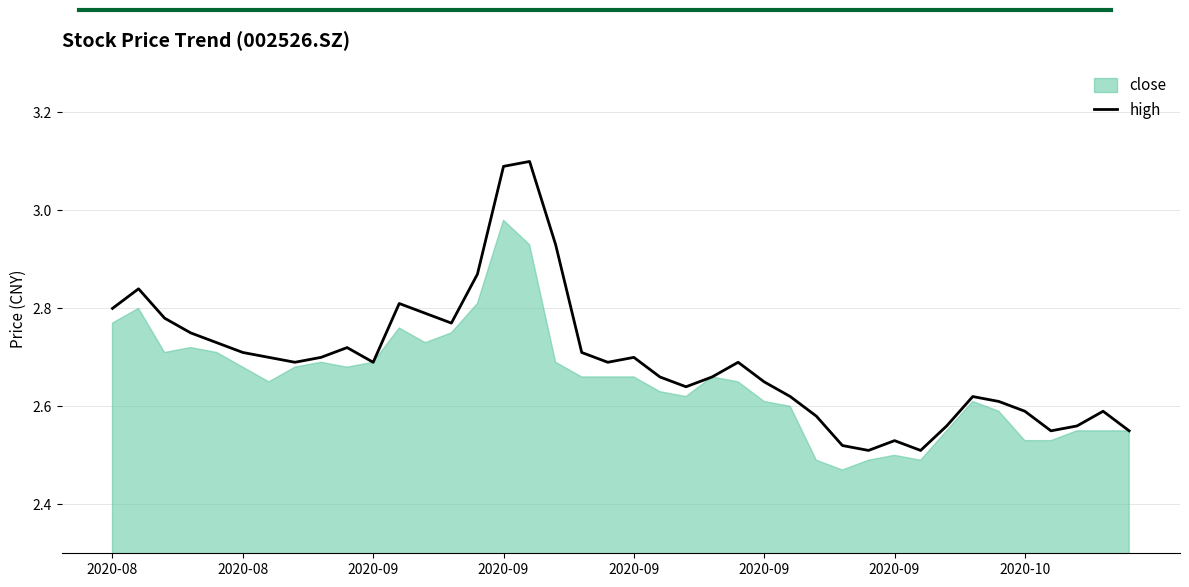

What is the ratio of the value at 2020-08 to the value at 12?

1.0